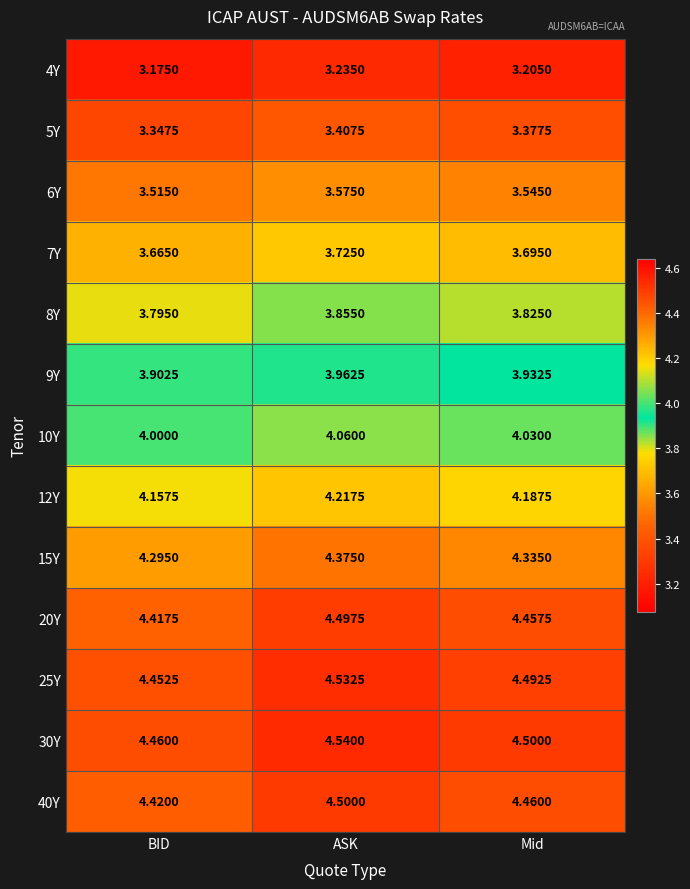

At which label is 12Y closest to 4?

BID